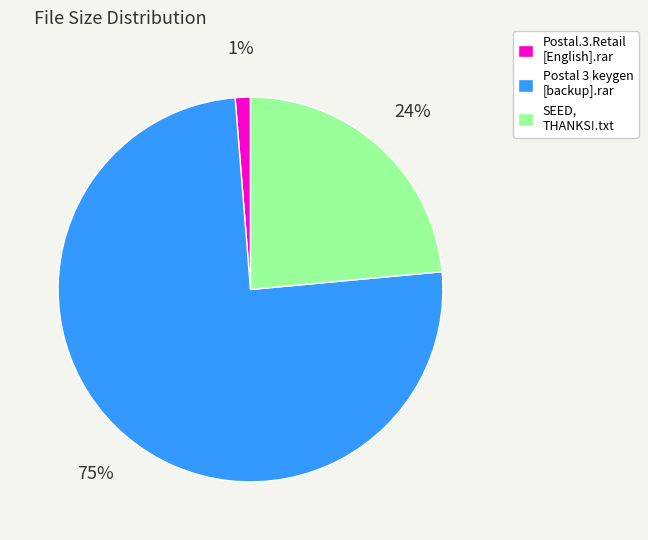

Rank the categories by value from highest to lowest.

Postal 3 keygen [backup].rar, SEED, THANKS!.txt, Postal.3.Retail [English].rar